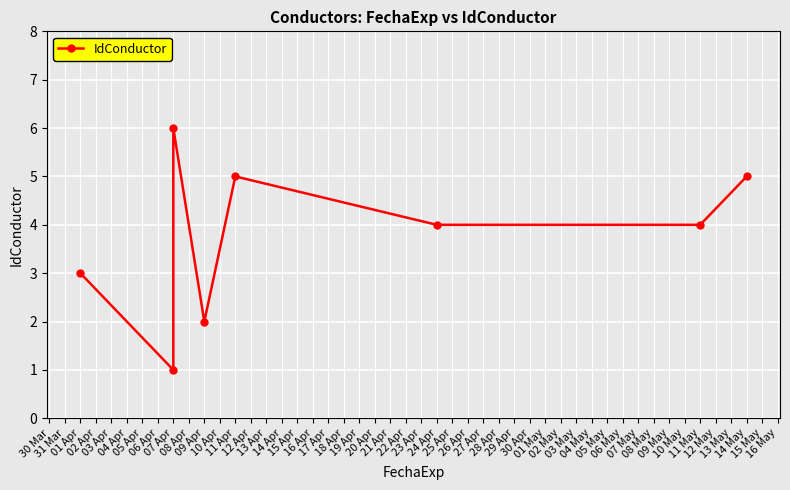

Count the number of values greater than 4.

3